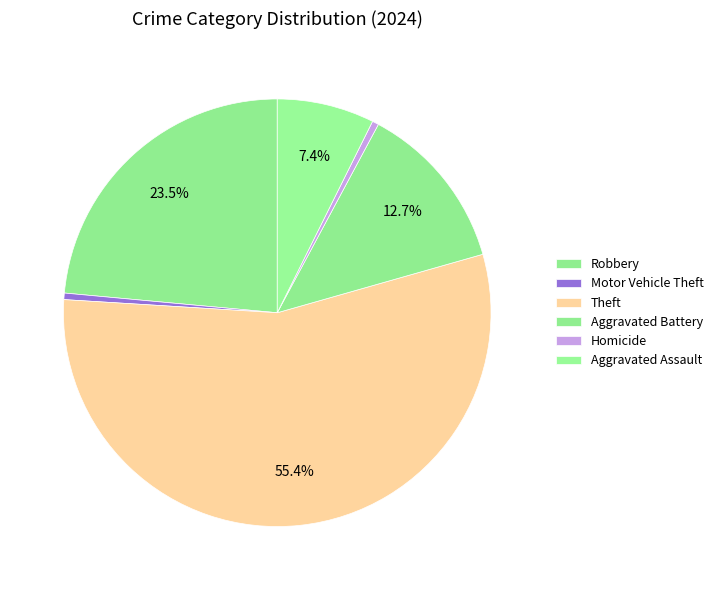

What is the largest slice in the pie chart?

Theft